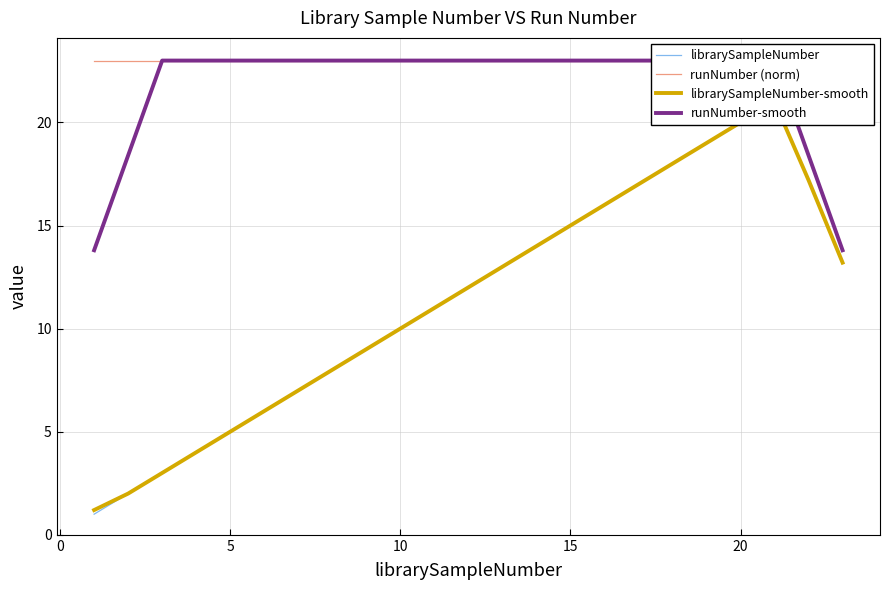

What is the average value of the runNumber (norm) series?

23.0